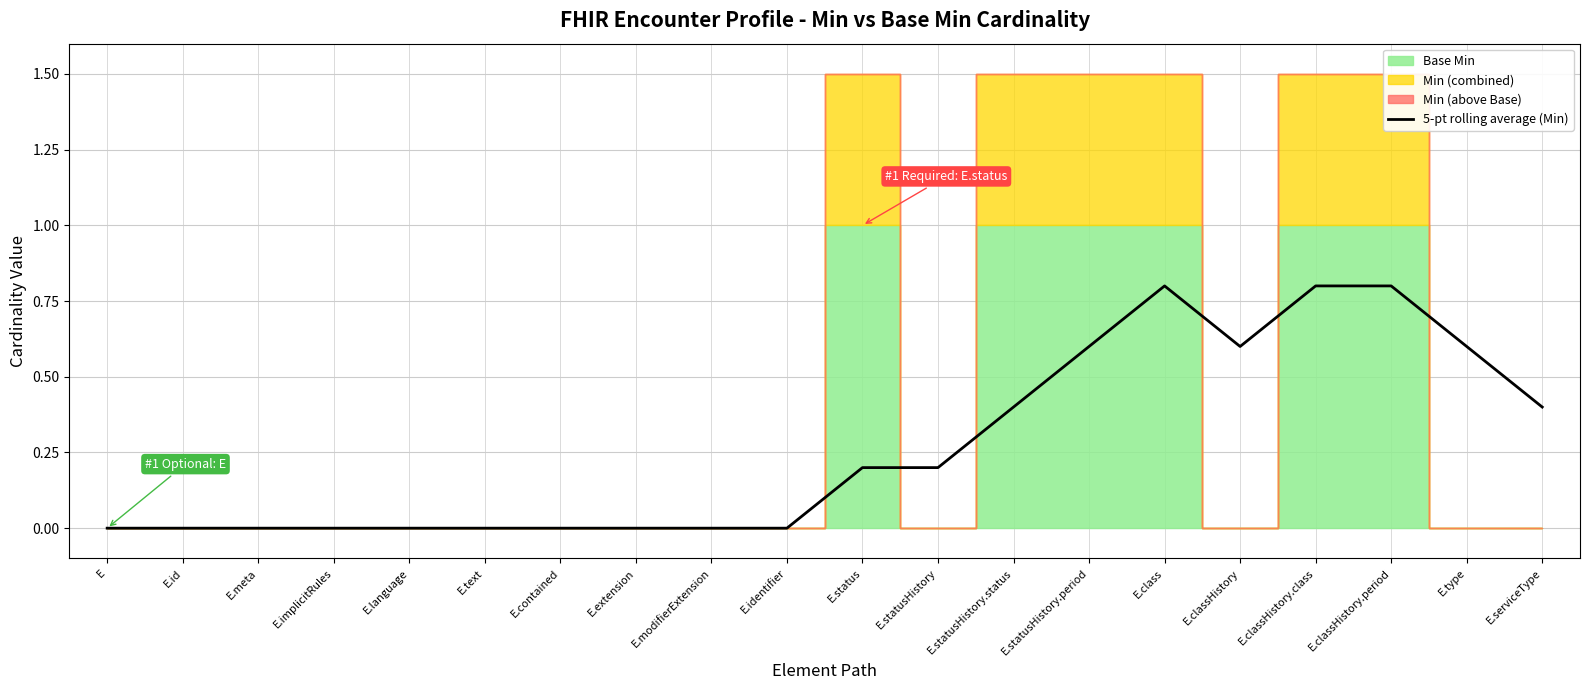

Is it true that the value at E.statusHistory.period is 1.0?

False